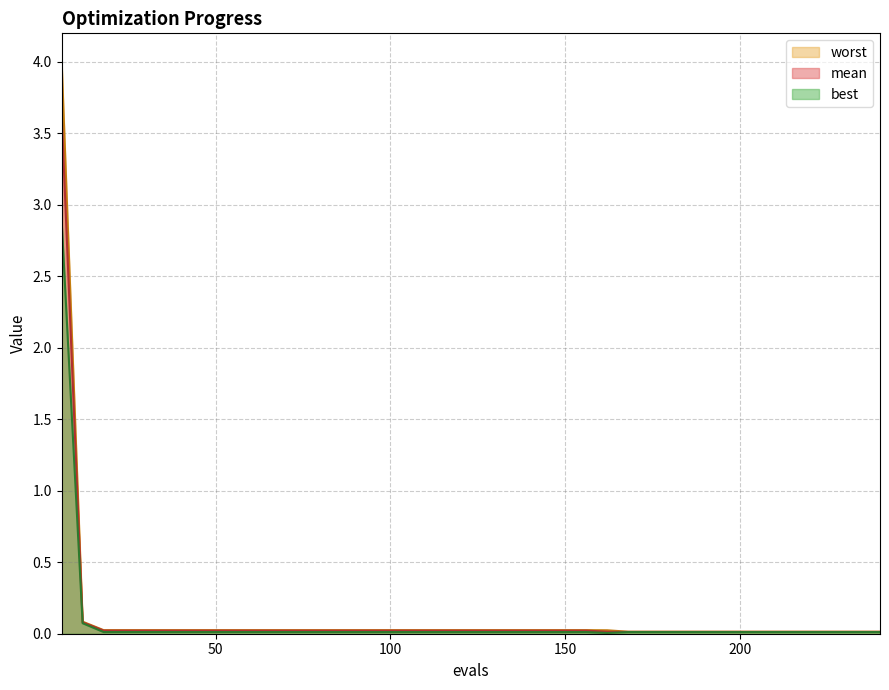

Is the value of mean at 6 greater than the value of worst at 240?

Yes